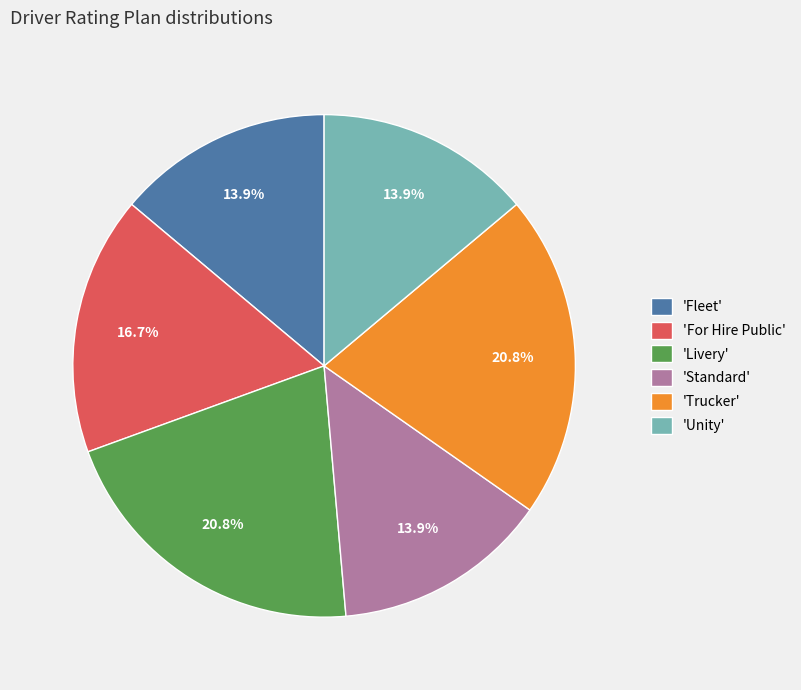

Which has a higher value, 'For Hire Public' or 'Unity'?

'For Hire Public'